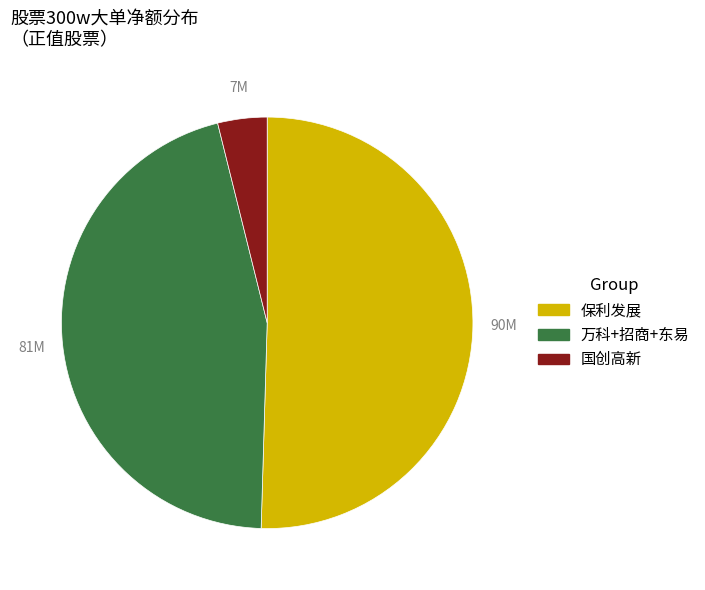

What is the smallest slice in the pie chart?

国创高新